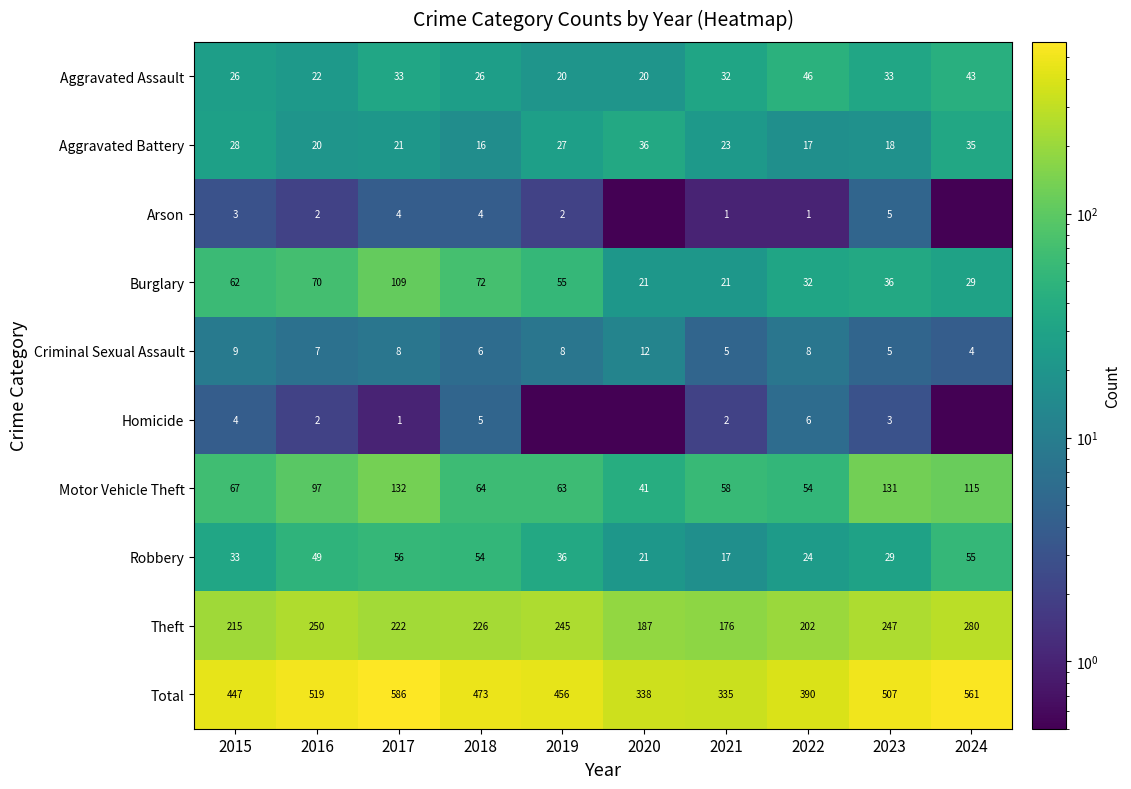

True or false: Aggravated Battery has a value of 25.8 at 2022.

False